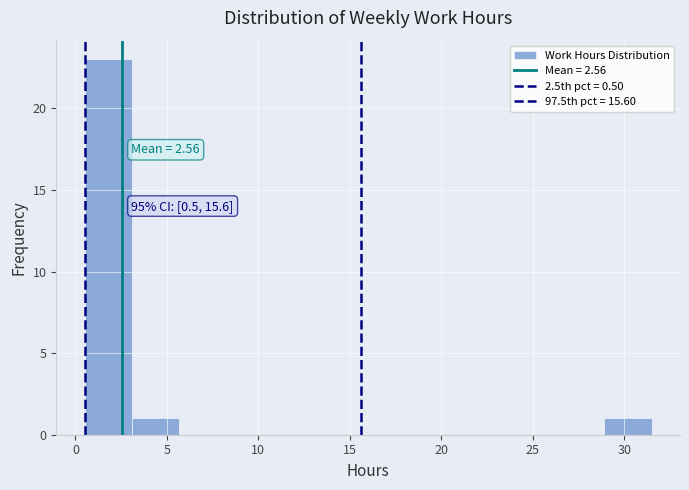

Which range on the x-axis has the tallest bar?

0.5 to 3.0